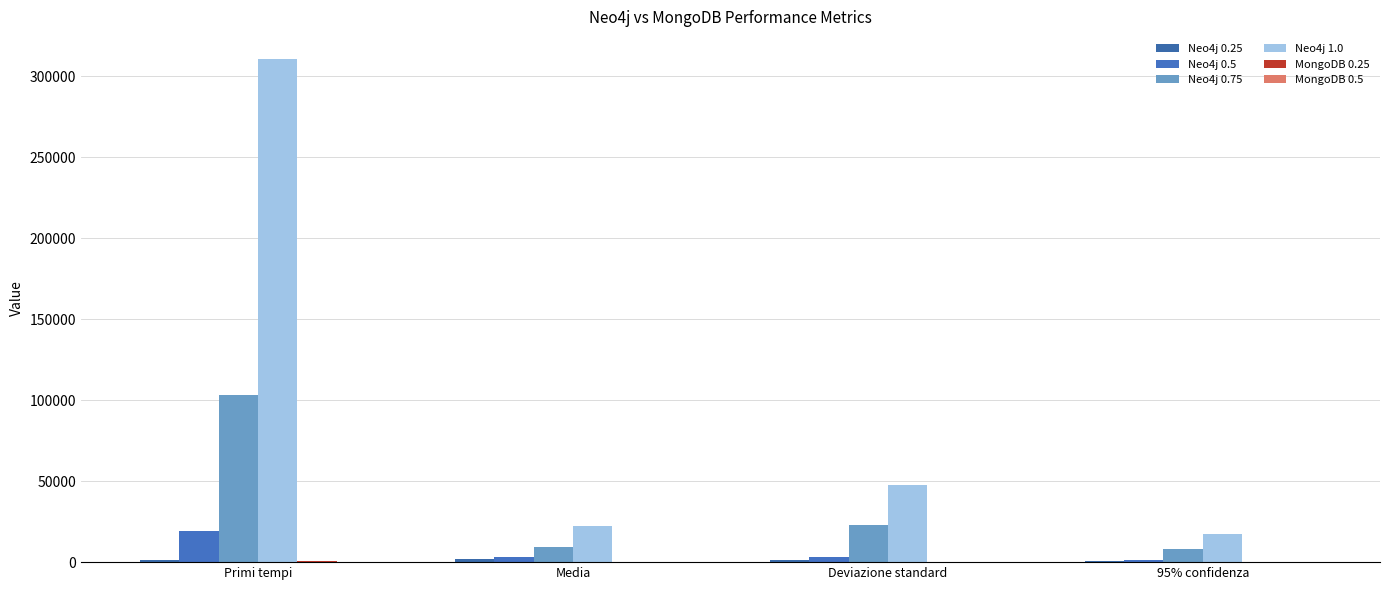

At which category does the chart reach its peak across all series?

Primi tempi